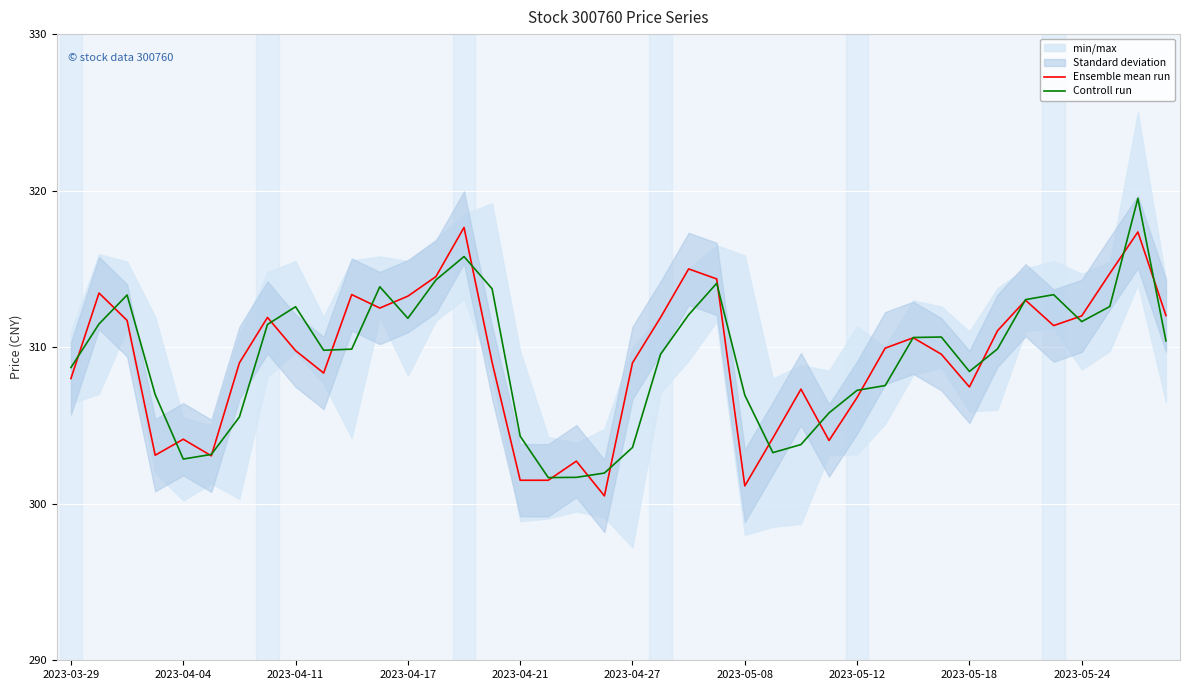

Reading left to right, what are all the values shown in this chart?

Ensemble mean run: 308.0	313.5	311.7	303.1	304.1	303.1	309.0	311.9	309.8	308.4	313.4	312.5	313.3	314.5	317.6	309.0	301.5	301.5	302.7	300.5	309.0	311.9	315.0	314.4	301.1	304.2	307.3	304.0	306.8	309.9	310.6	309.6	307.5	311.1	313.0	311.4	312.0	314.7	317.4	312.0
Controll run: 308.7	311.5	313.3	307.0	302.9	303.1	305.5	311.5	312.6	309.8	309.9	313.9	311.8	314.3	315.8	313.7	304.3	301.7	301.7	302.0	303.6	309.6	312.1	314.1	306.9	303.3	303.8	305.8	307.2	307.6	310.6	310.6	308.4	309.9	313.0	313.4	311.6	312.6	319.5	310.4